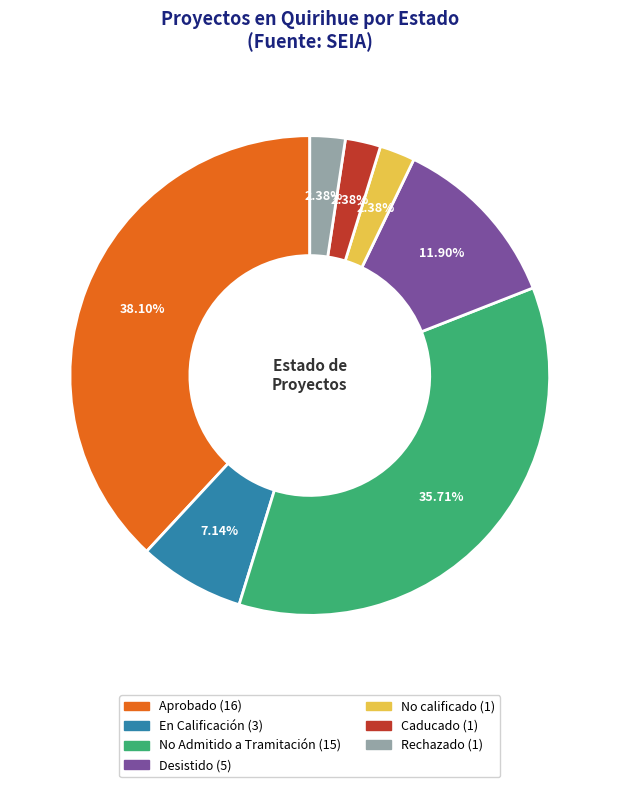

Which has a higher value, Desistido or En Calificación?

Desistido